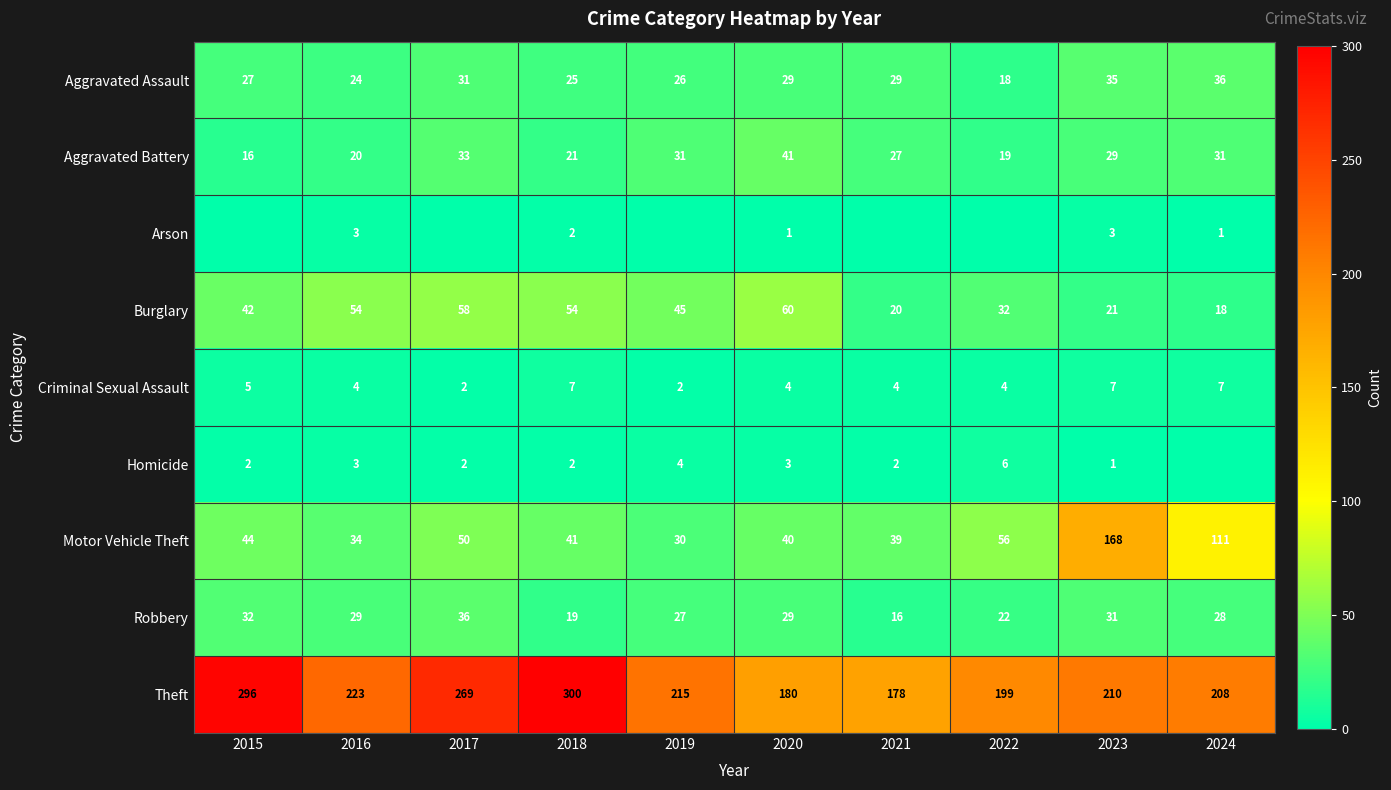

What is the difference between the second highest and second lowest values in the Arson series?

3